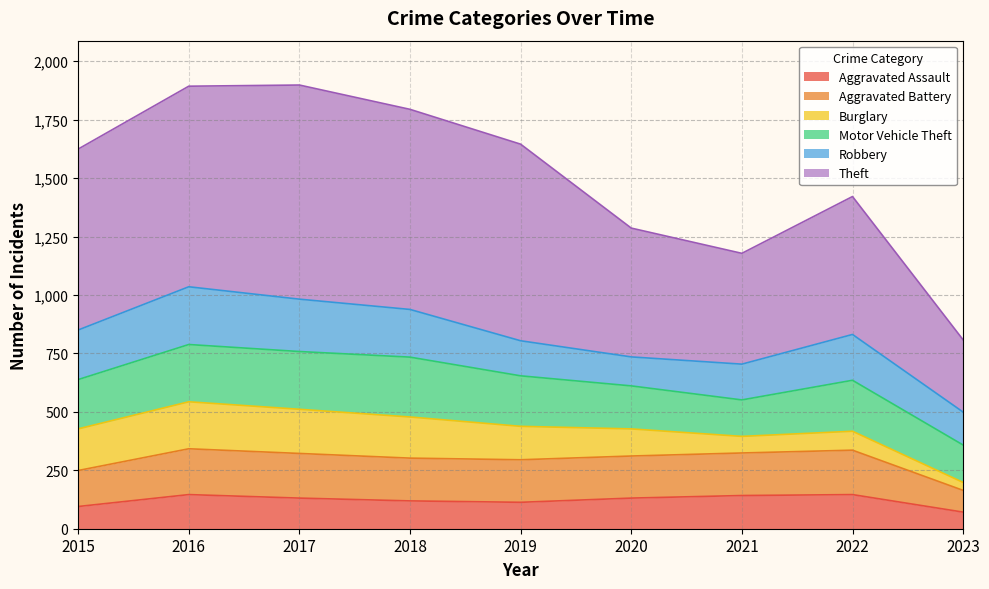

At which label does Aggravated Battery reach its peak?

2016